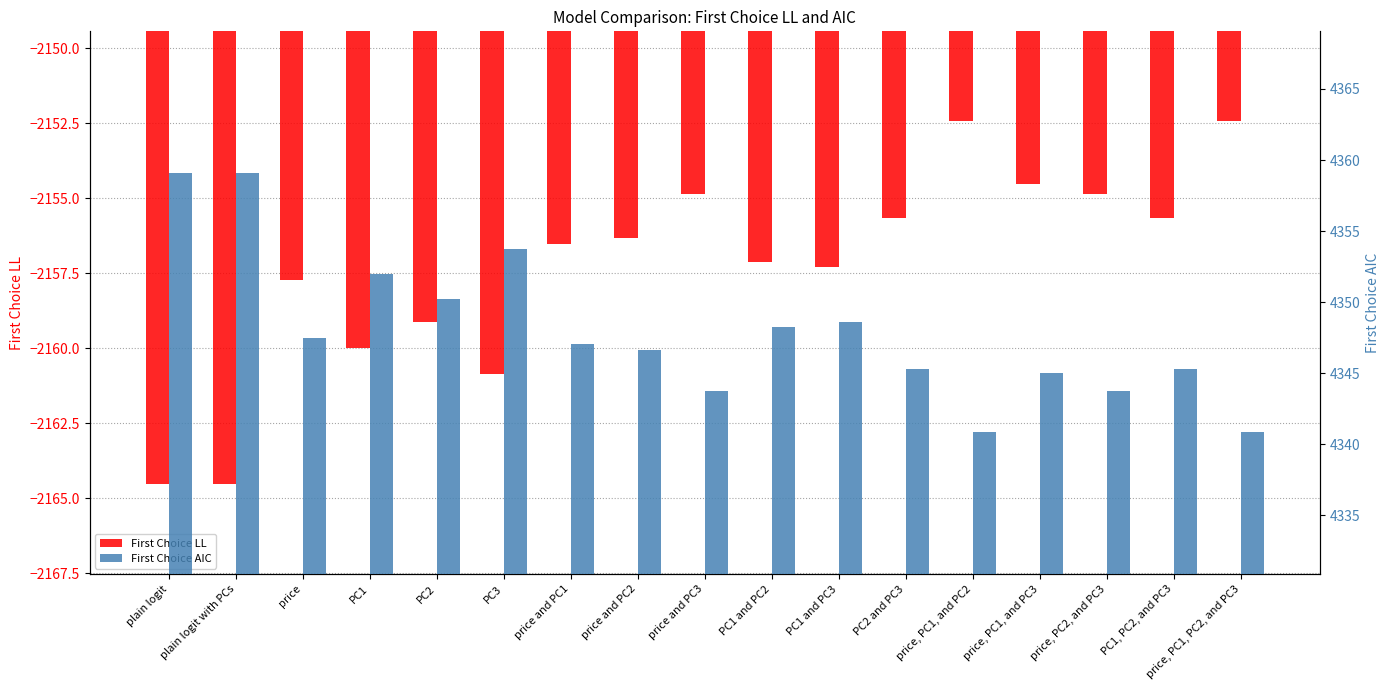

What is the highest value of the First Choice LL series?

-2152.4